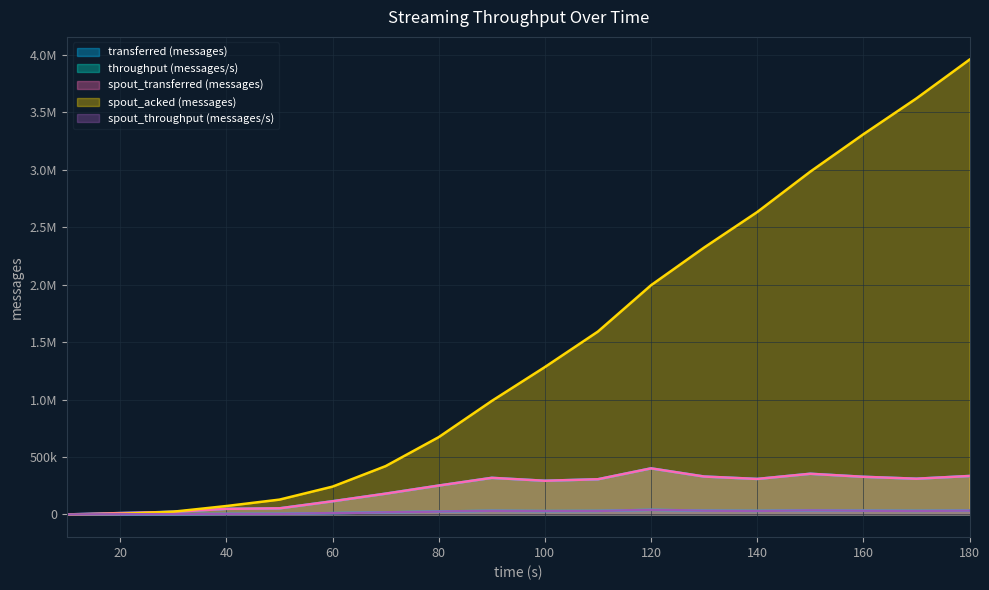

Count the number of data series in this chart.

5